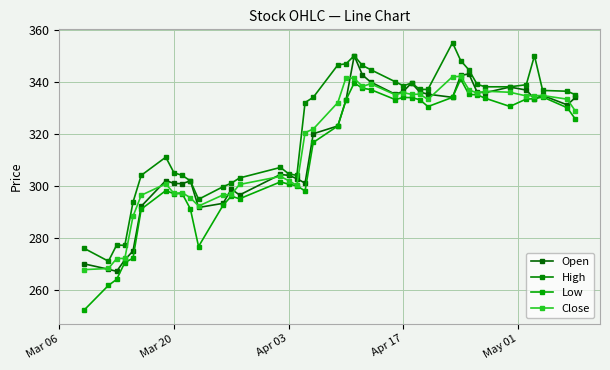

How many data points does each series have?

40